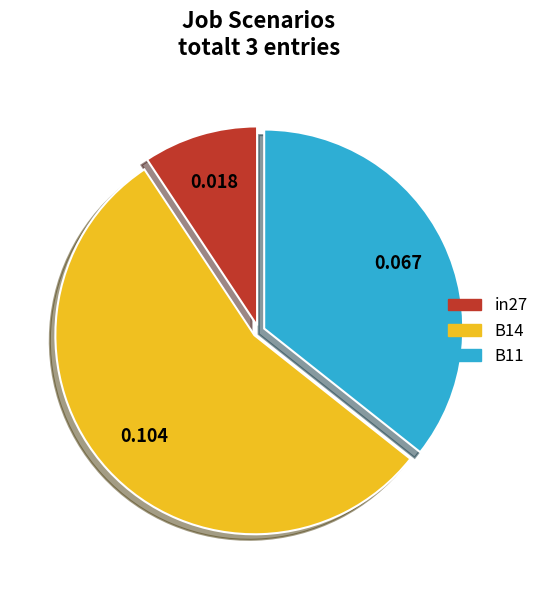

What is the smallest slice in the pie chart?

in27